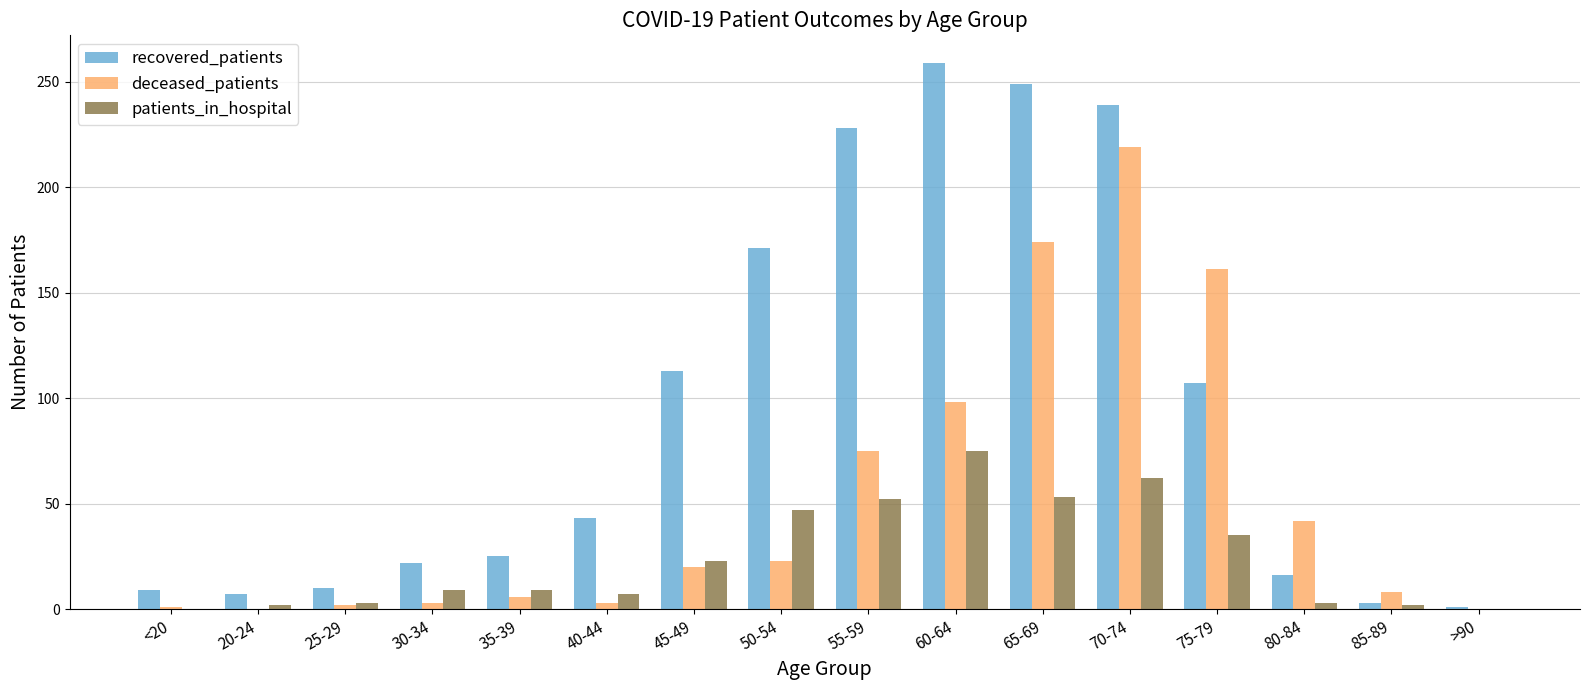

At which label does deceased_patients reach its peak?

70-74